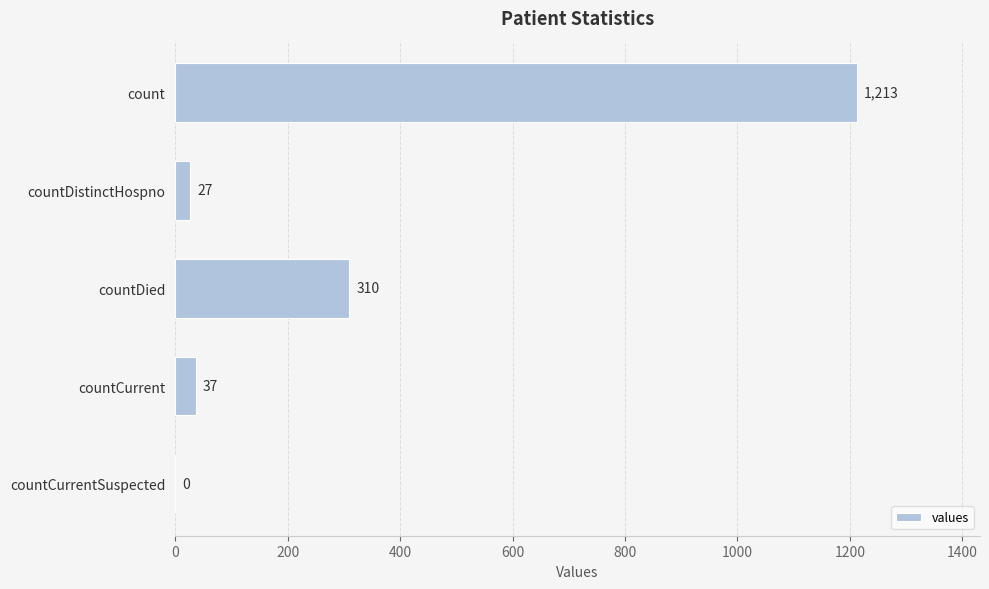

Reading top to bottom, list all the values displayed in this chart.

count=1213	countDistinctHospno=27	countDied=310	countCurrent=37	countCurrentSuspected=0